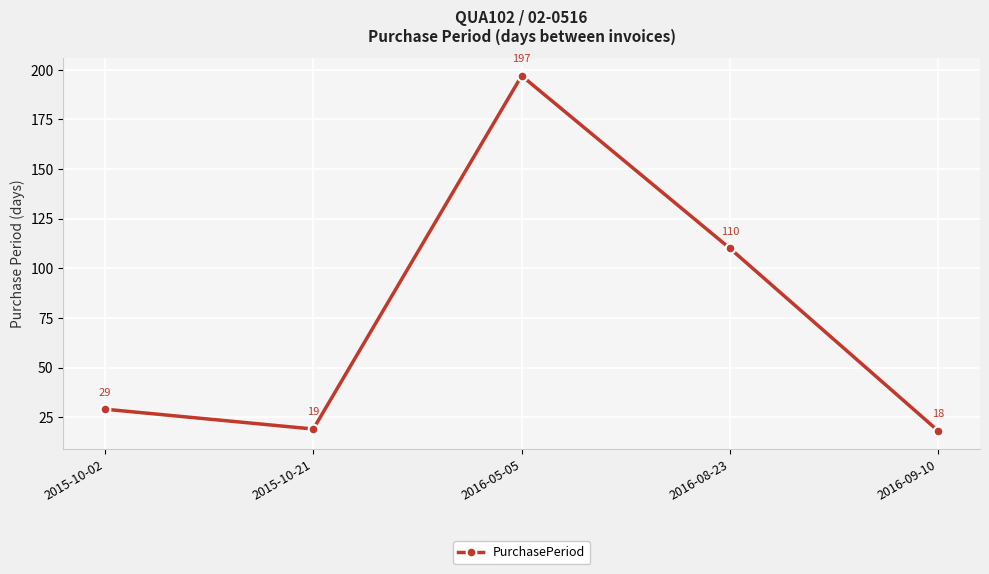

How many interior local valleys (lower than both neighbors) does the data have?

1